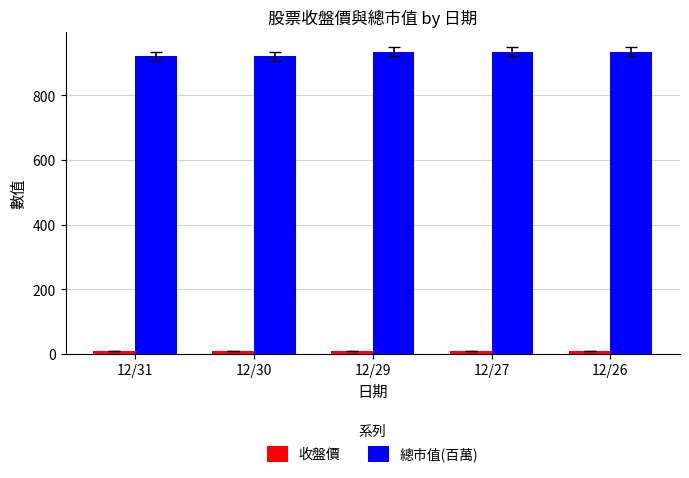

The 總市值(百萬) series shows 428.2 at 12/29. True or false?

False